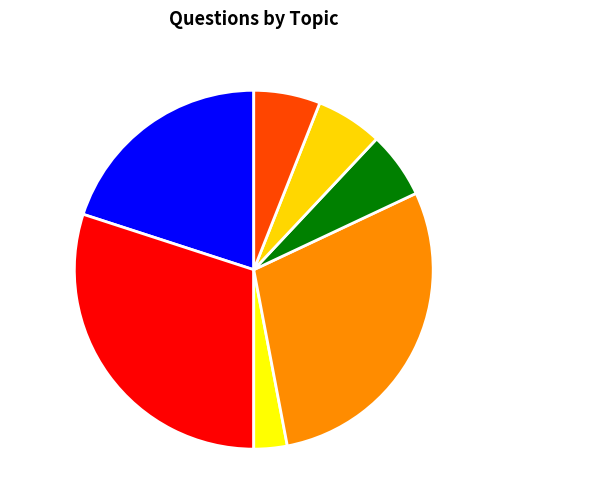

How many slices are in this pie chart?

7